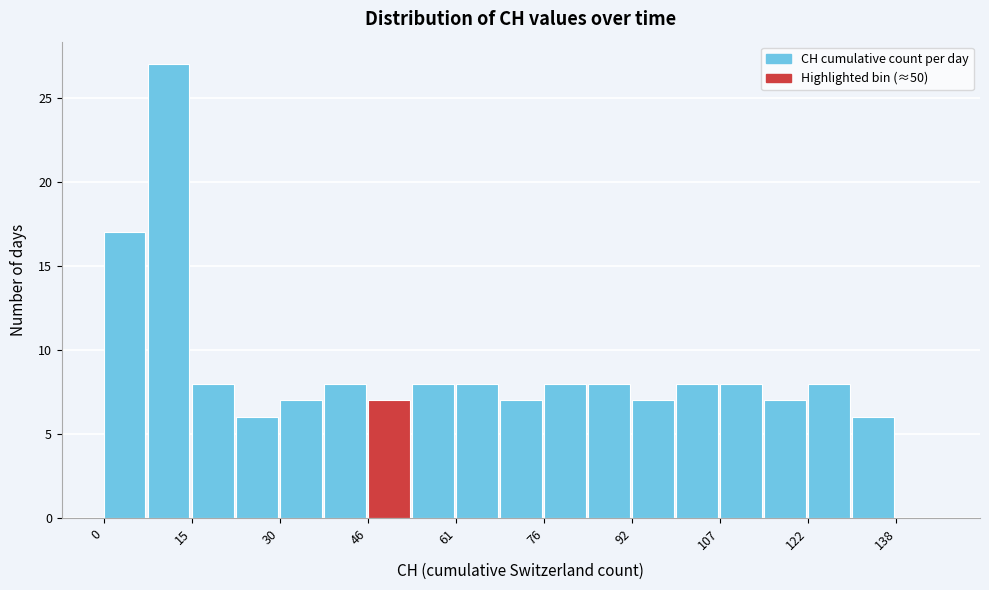

Around what value on the x-axis is the tallest bar? Give the approximate position of its centre, as read against the axis.

12